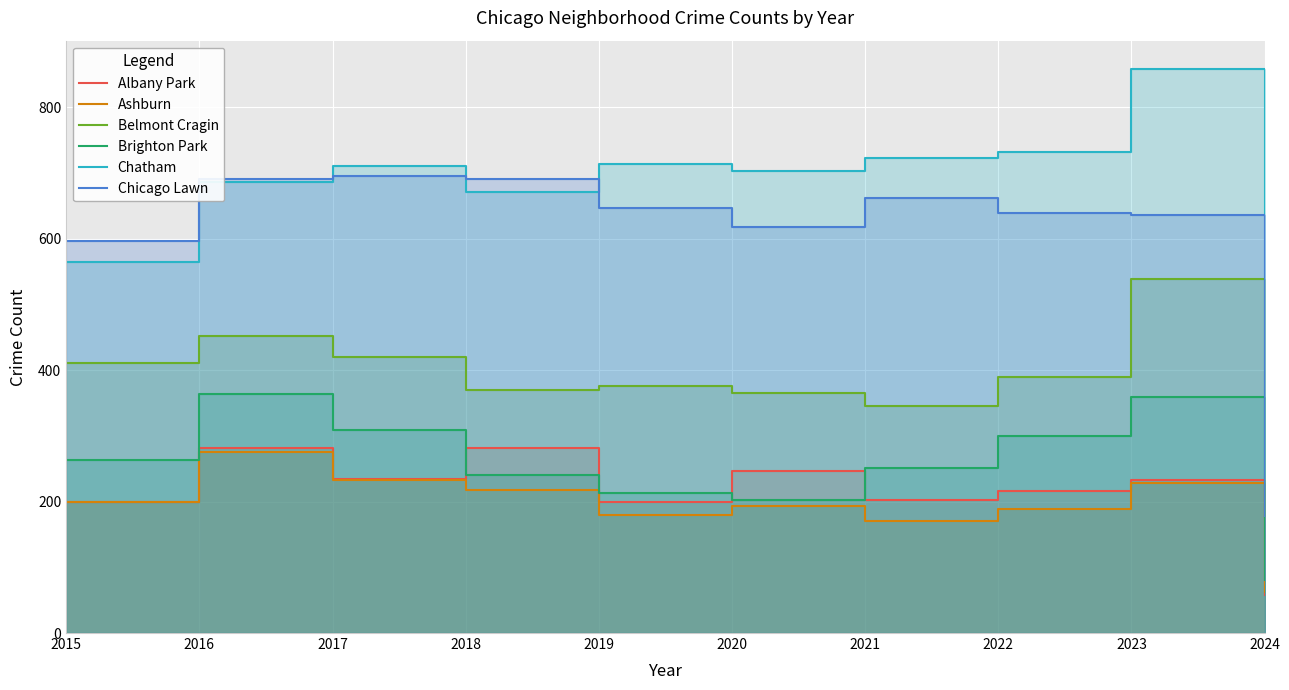

Read the Chicago Lawn value at 2015, to the nearest 100.

600